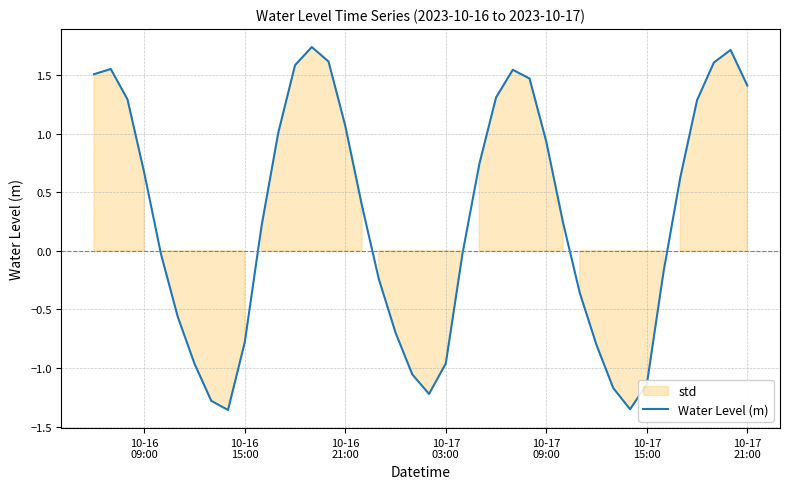

How many data points does each series have?

40